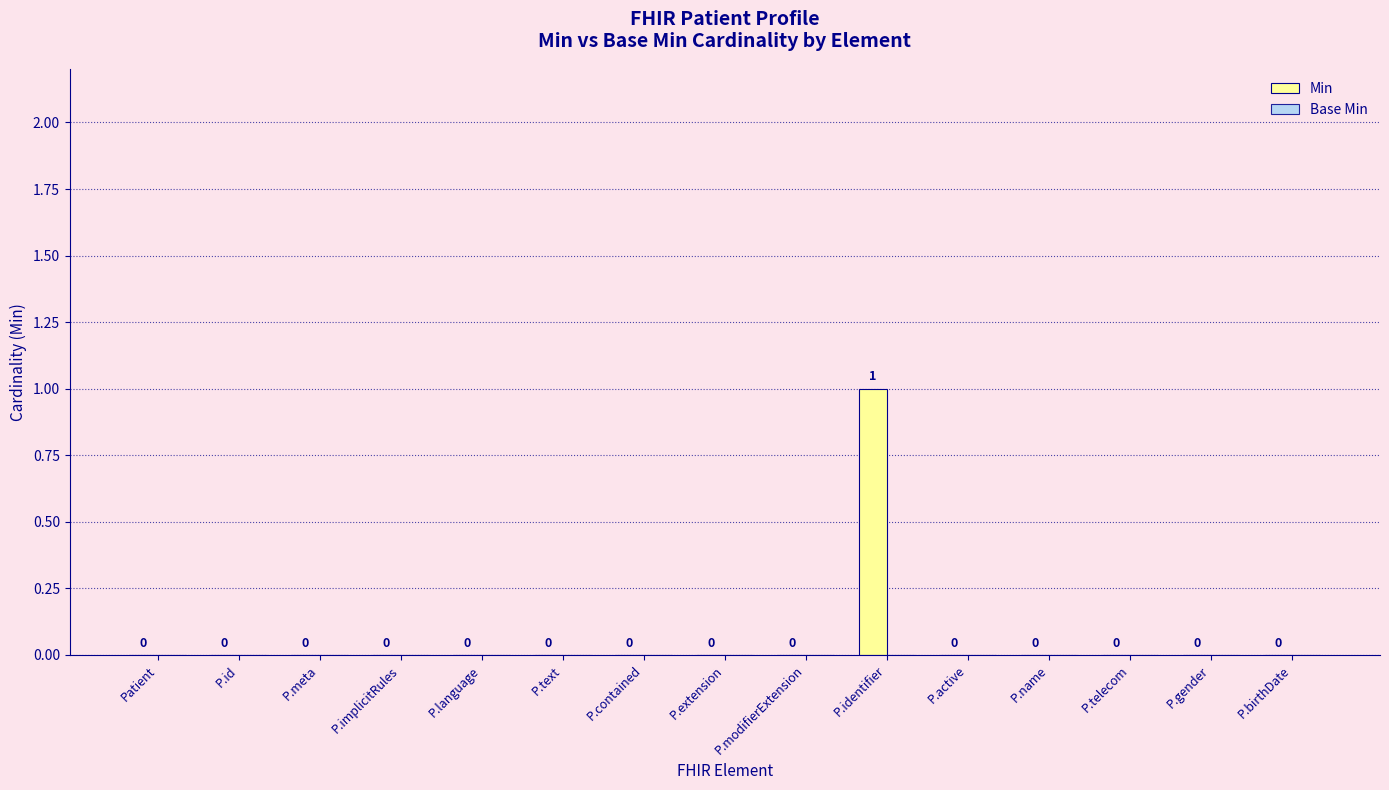

The value at P.extension is 0. True or false?

True